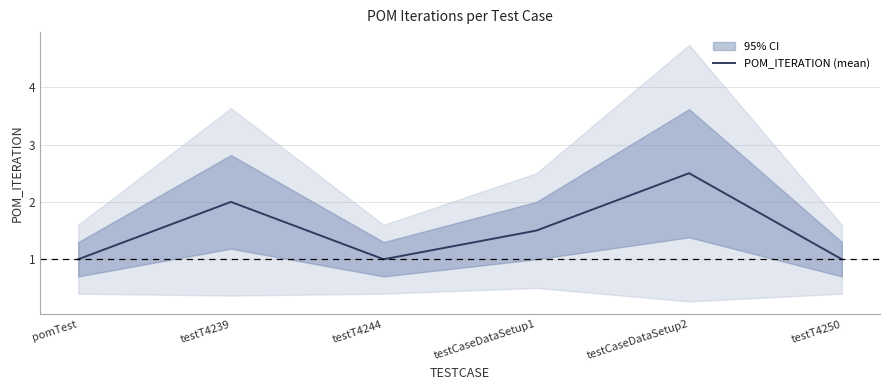

Does the chart have visible grid lines?

Yes